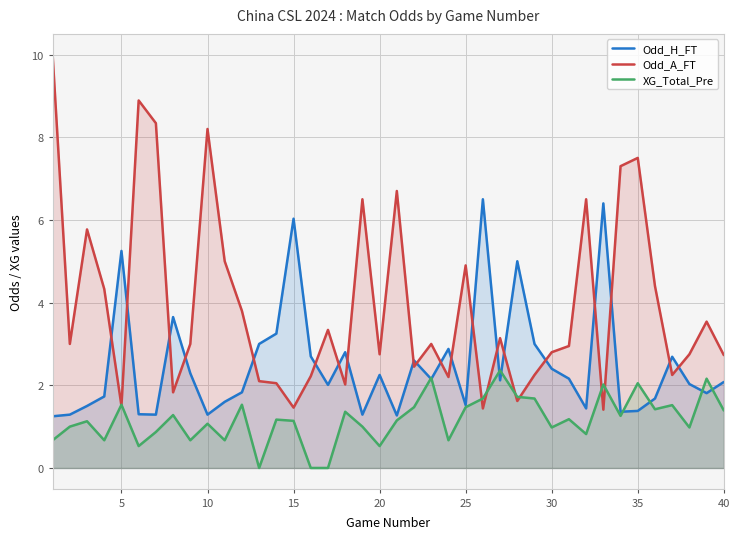

Which series has the largest total across all categories?

Odd_A_FT